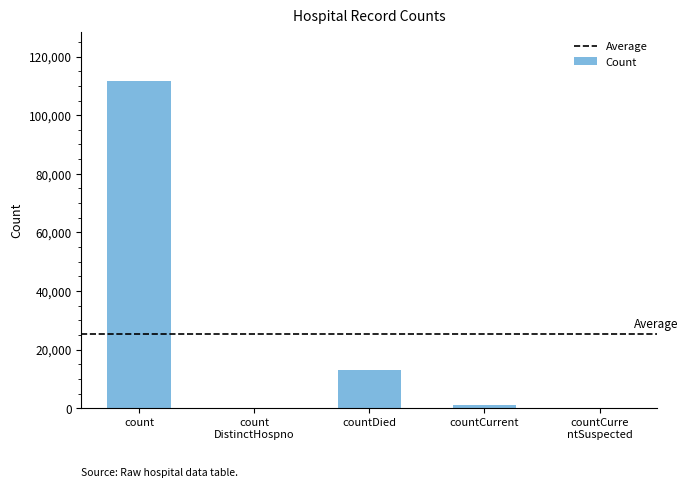

Are the bars grouped side by side (vs. stacked)?

No